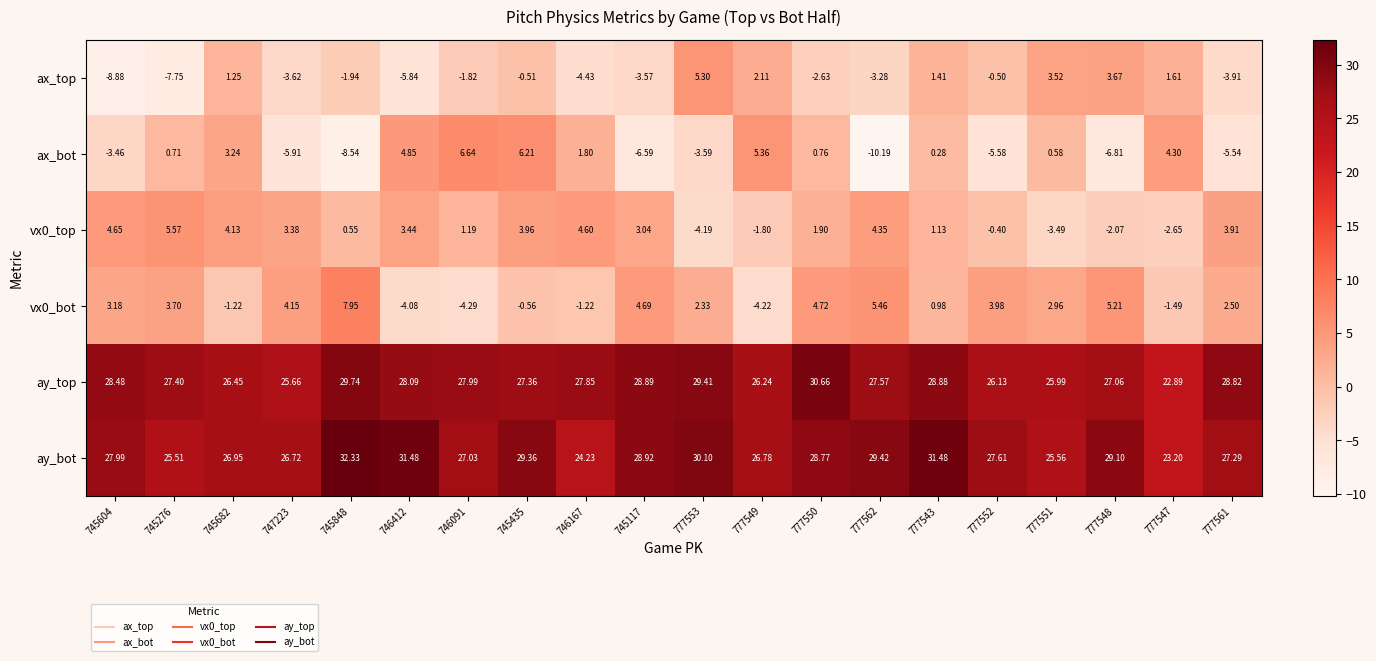

Which series changed the most between 777550 and 777551?

ax_top